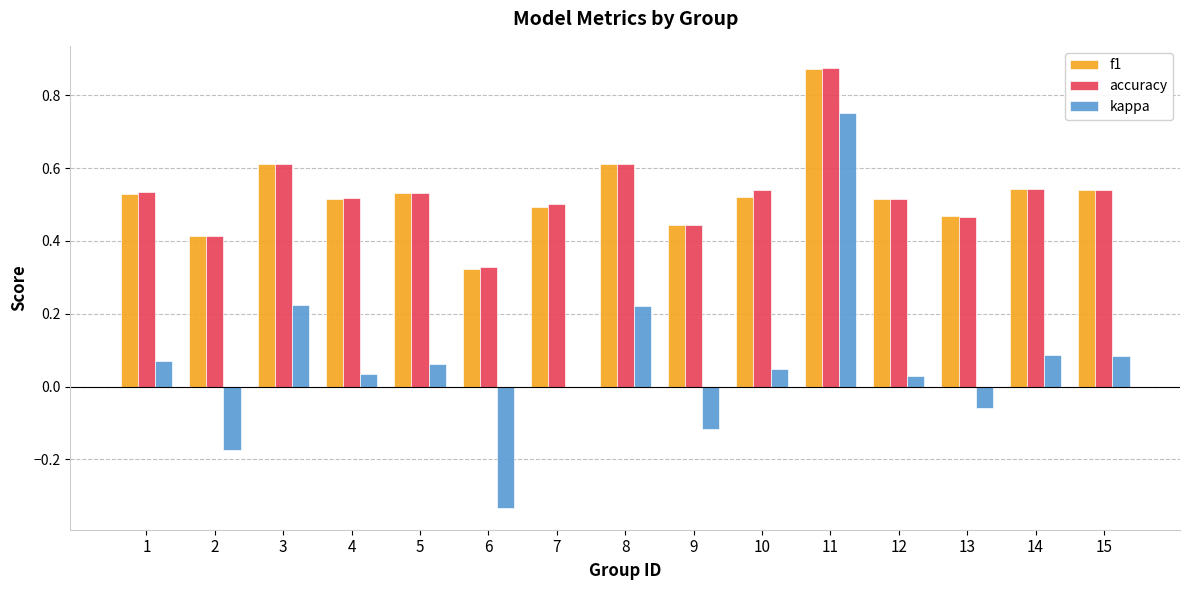

Which category has the highest value in the accuracy series?

11